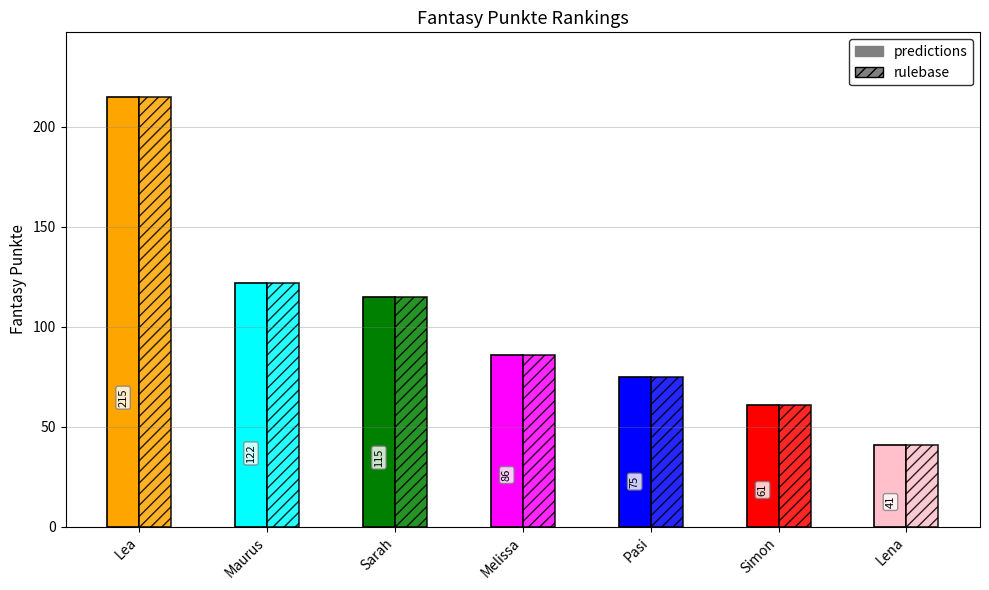

How many data points does each series have?

7